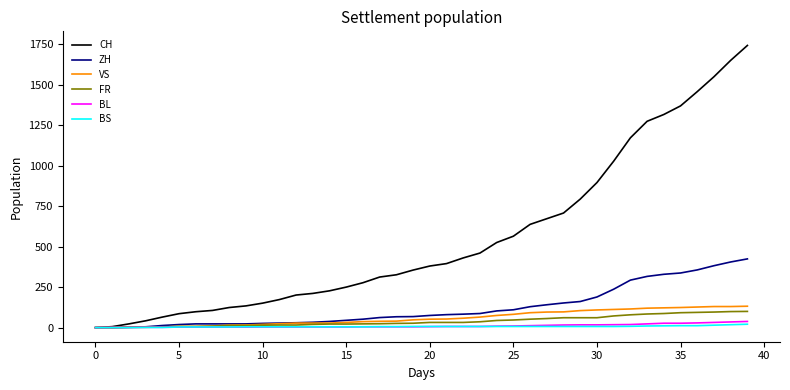

What is the maximum value shown in the chart?

1741